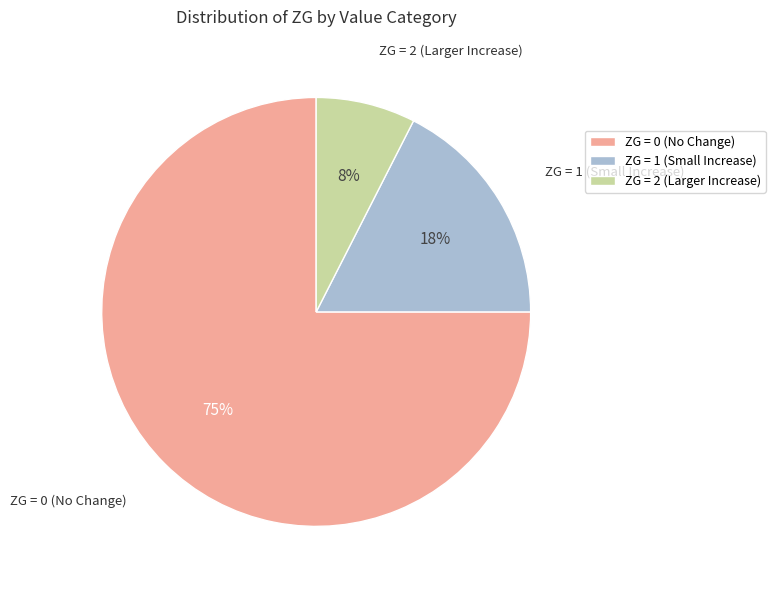

Rank the categories by value from lowest to highest.

ZG = 2 (Larger Increase), ZG = 1 (Small Increase), ZG = 0 (No Change)